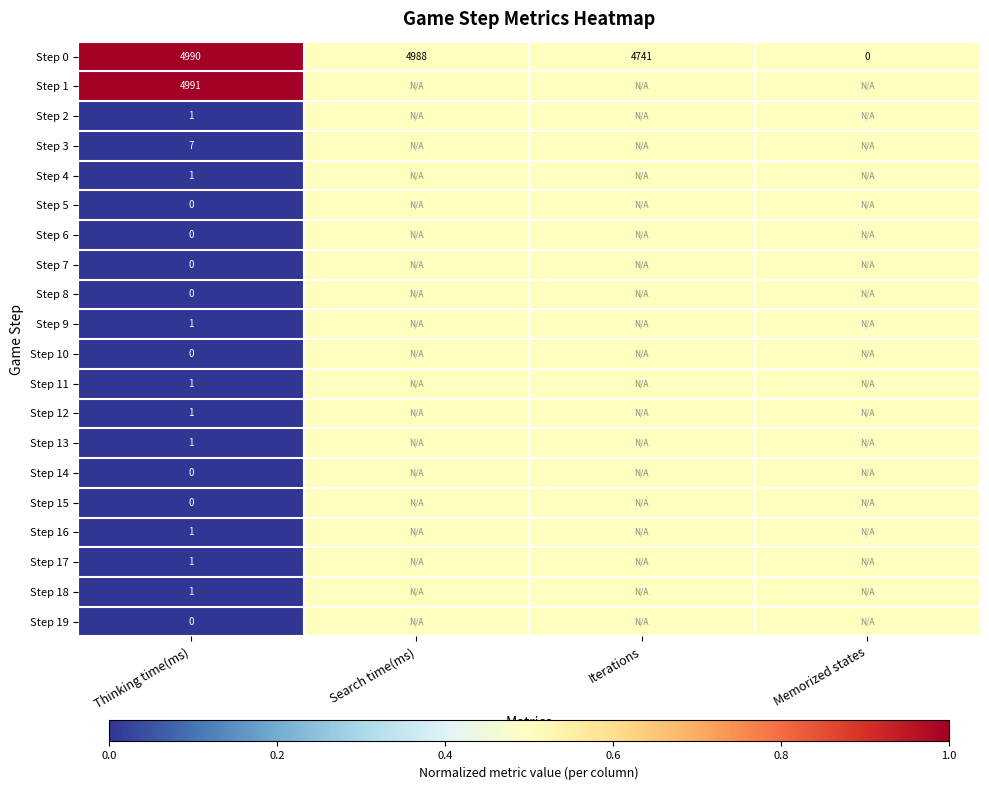

The Step 0 series shows 4988.0 at Search time(ms). True or false?

True